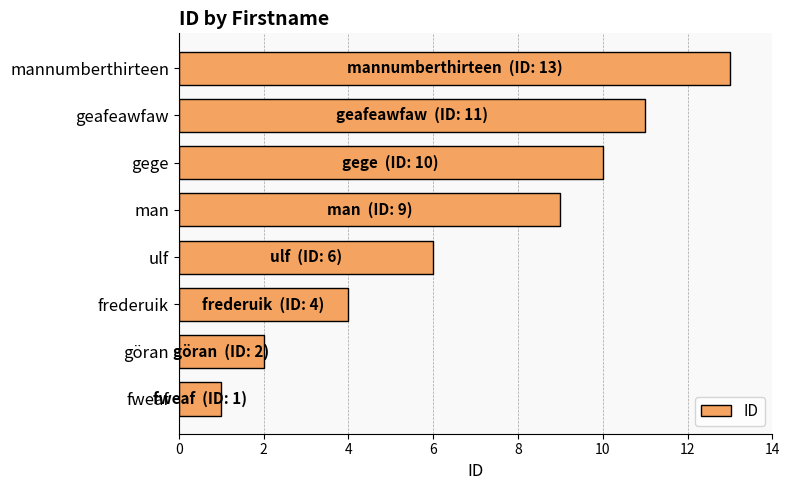

Between göran and man, which is larger?

man